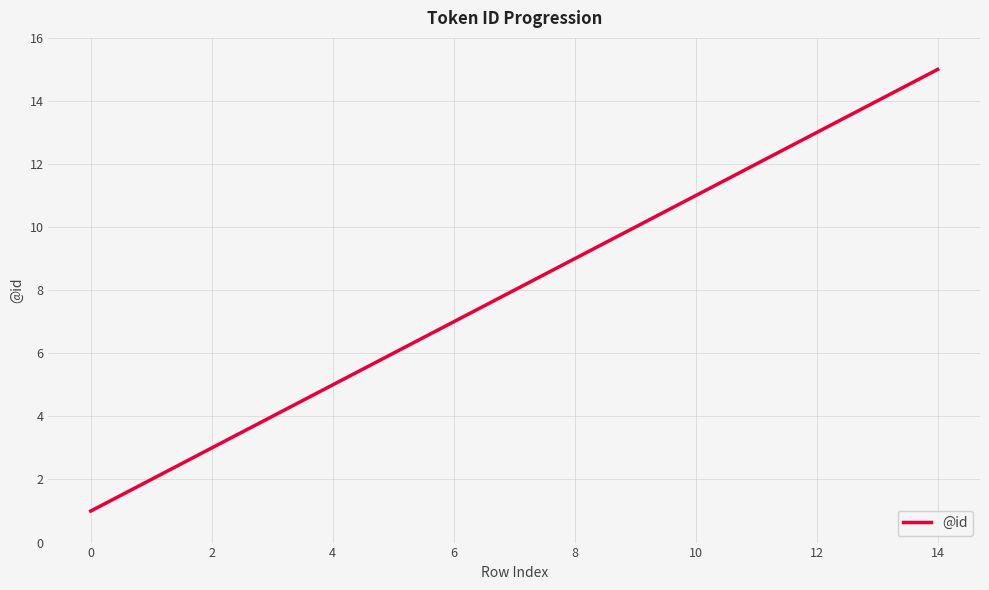

What is the difference between the maximum and minimum values?

14.0